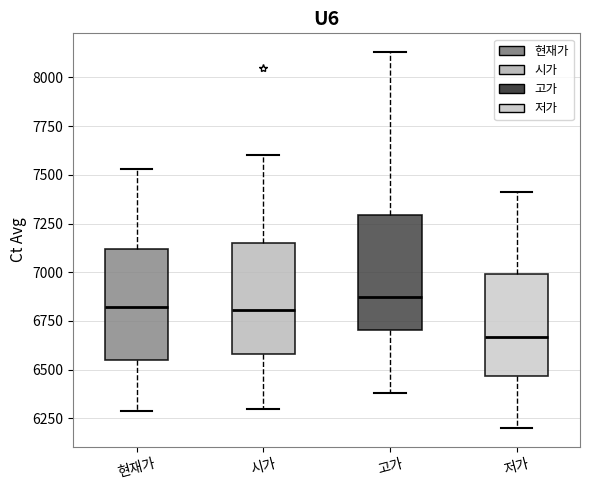

Where does the upper whisker of the box for 고가 end on the y-axis? The values are not printed on the chart, so give them approximately, as read against the axis.

8150